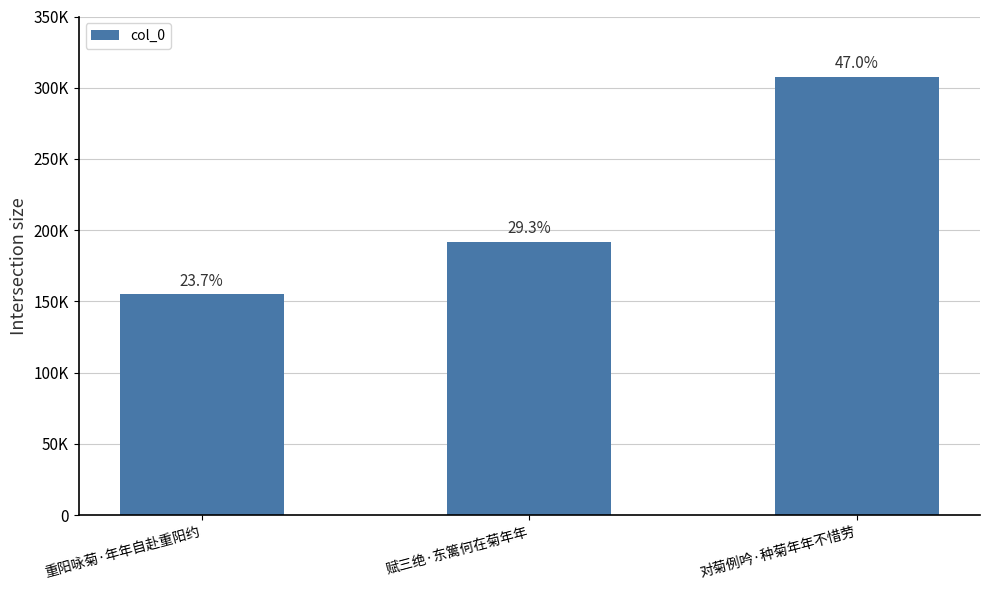

What is the ratio of the value at 重阳咏菊·年年自赴重阳约 to the value at 对菊例吟·种菊年年不惜劳?

0.5